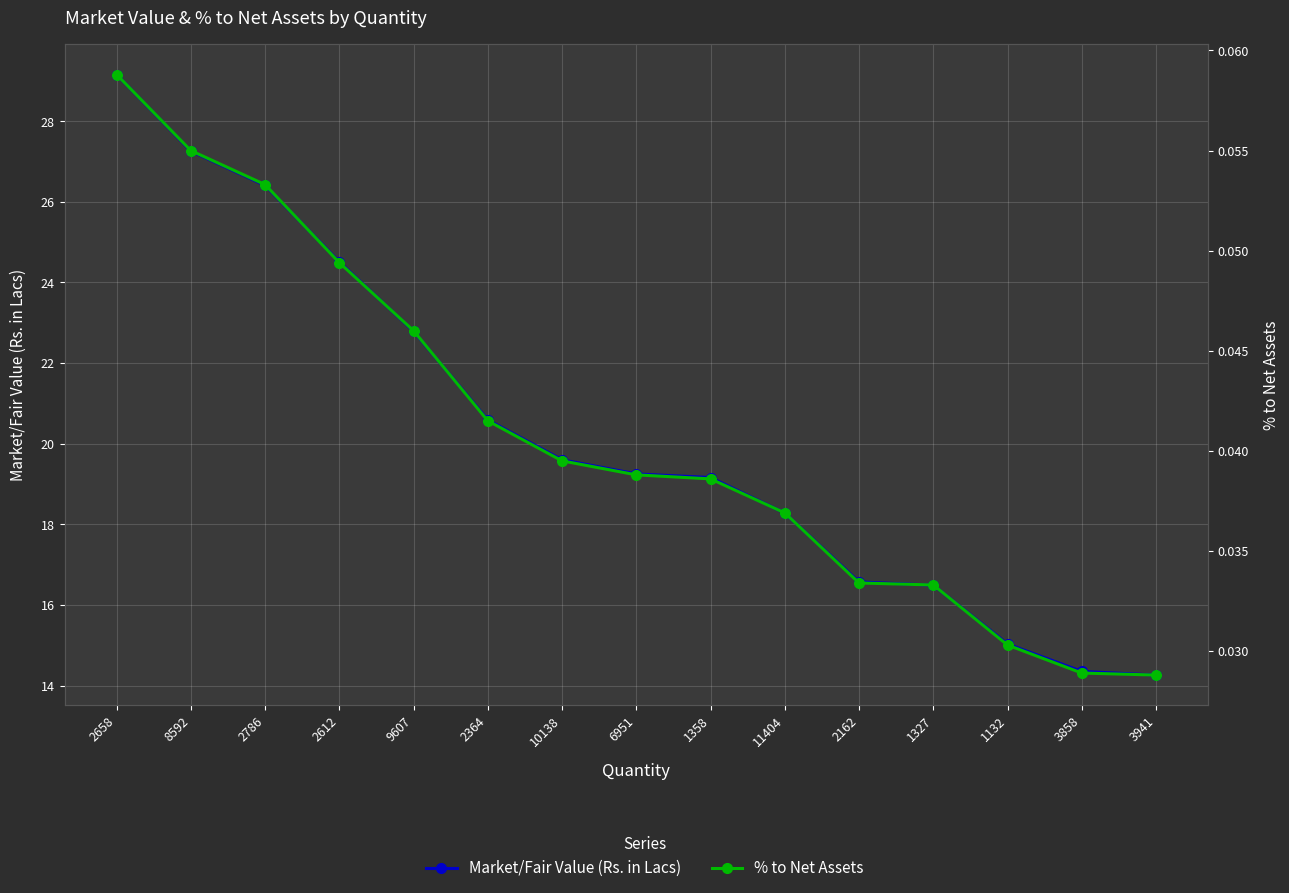

At 9607, list the series in order from smallest to largest.

% to Net Assets, Market/Fair Value (Rs. in Lacs)